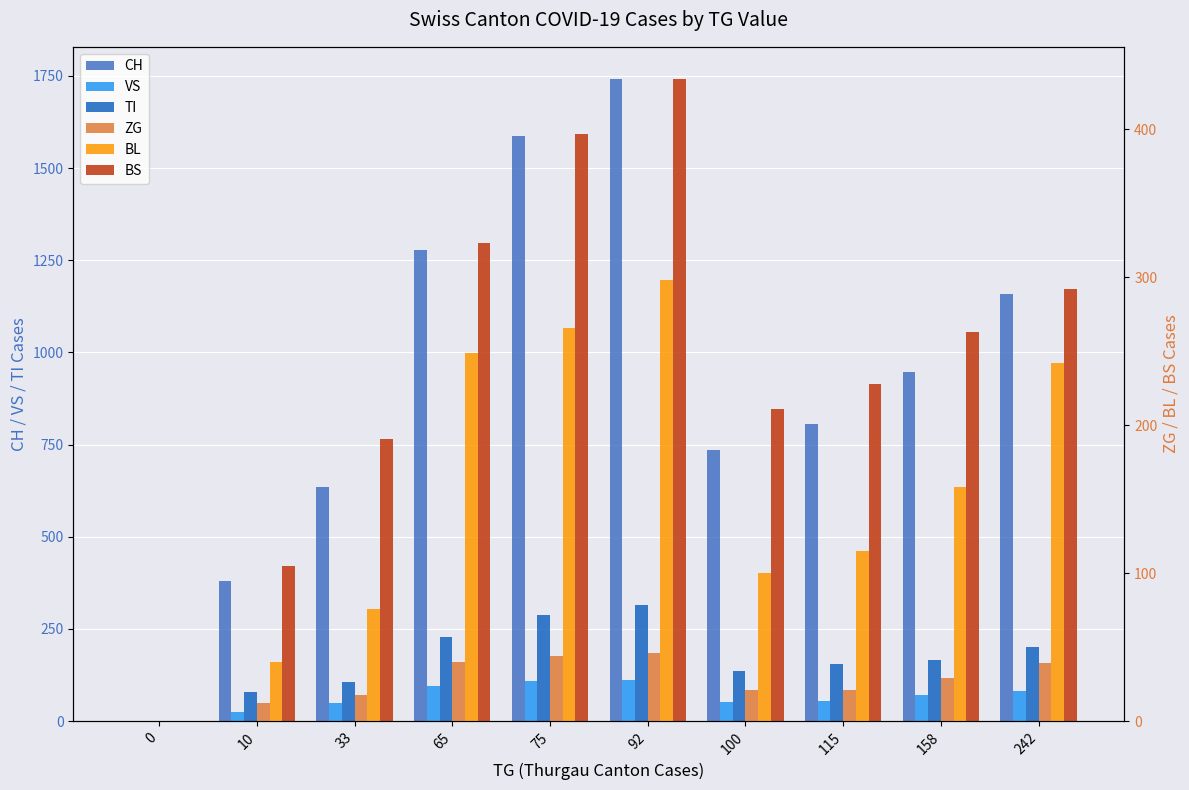

How many bars are there in each group?

6